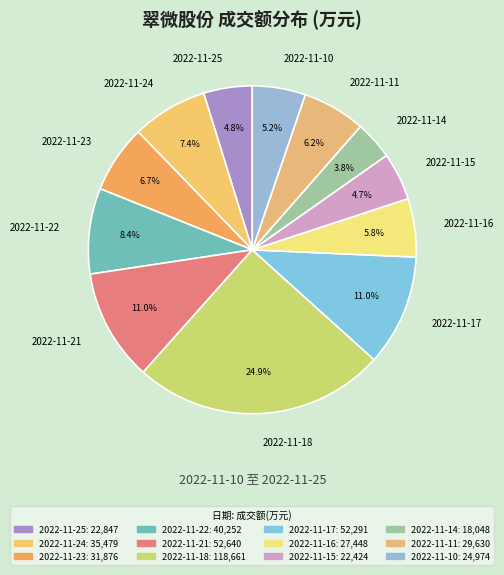

Which has a higher value, 2022-11-11 or 2022-11-15?

2022-11-11